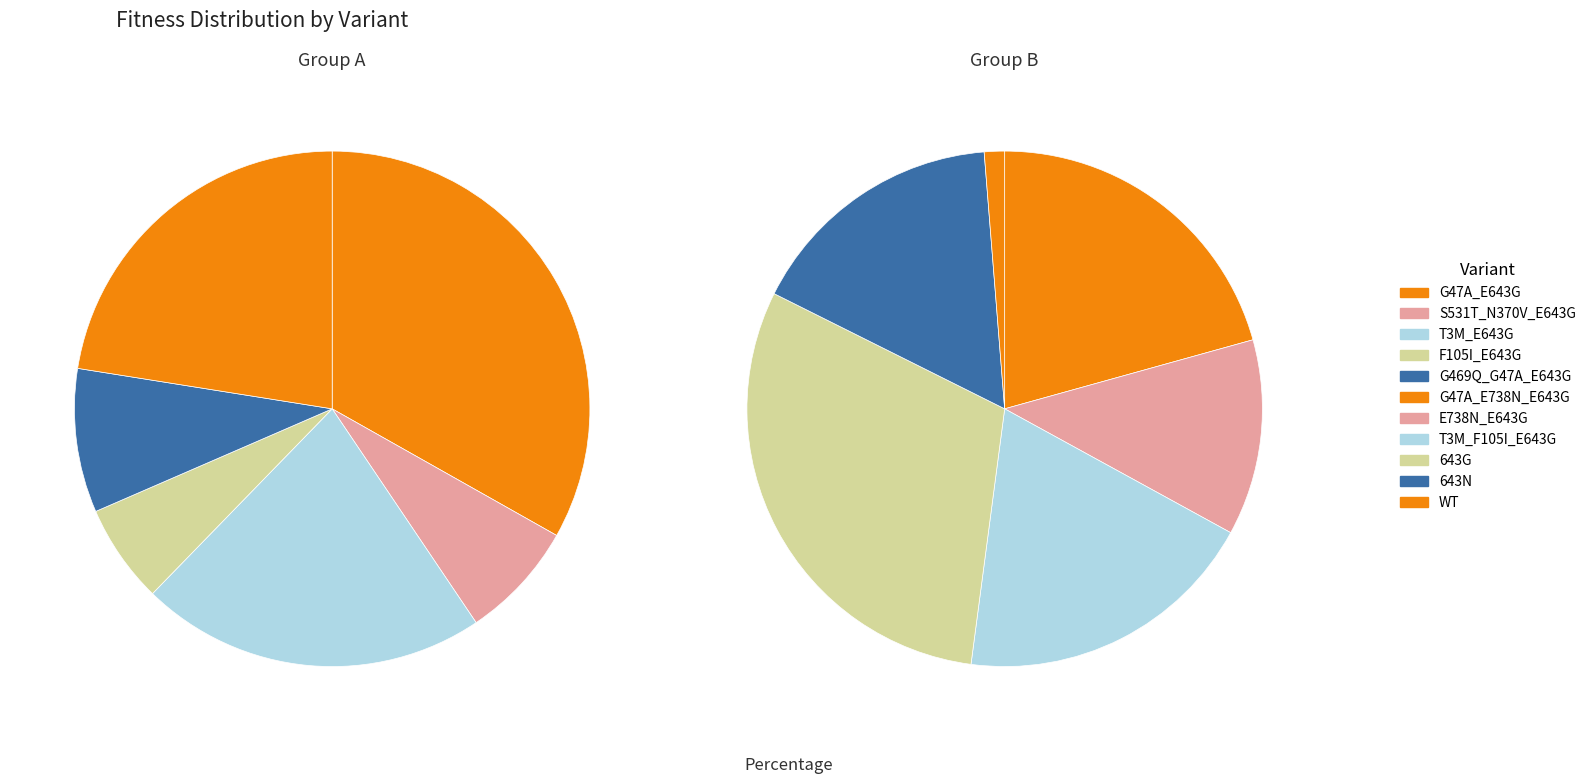

What is the largest slice in the pie chart?

G47A_E643G